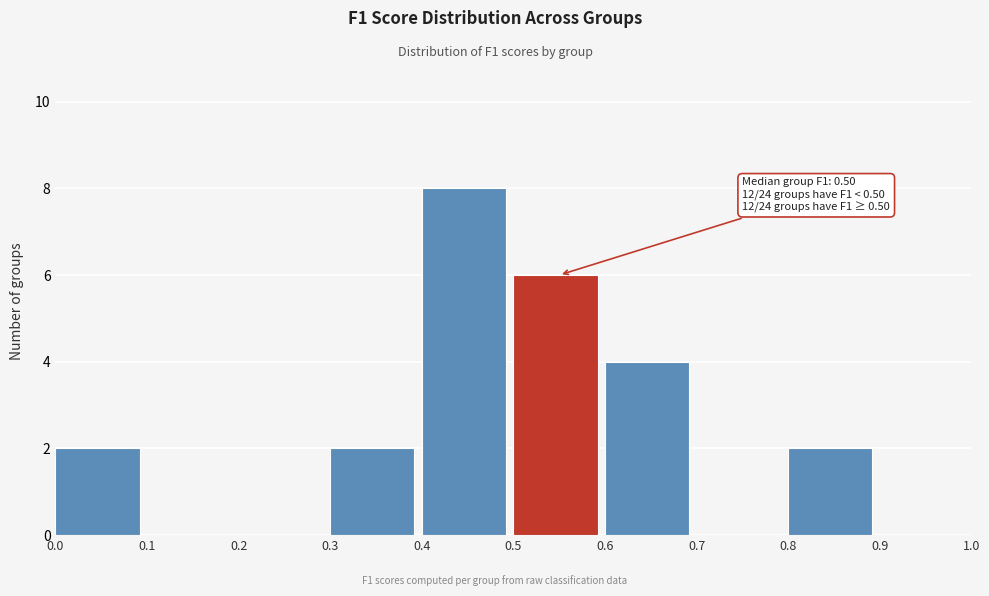

Over which range of the x-axis is the bar tallest?

0.4 to 0.5